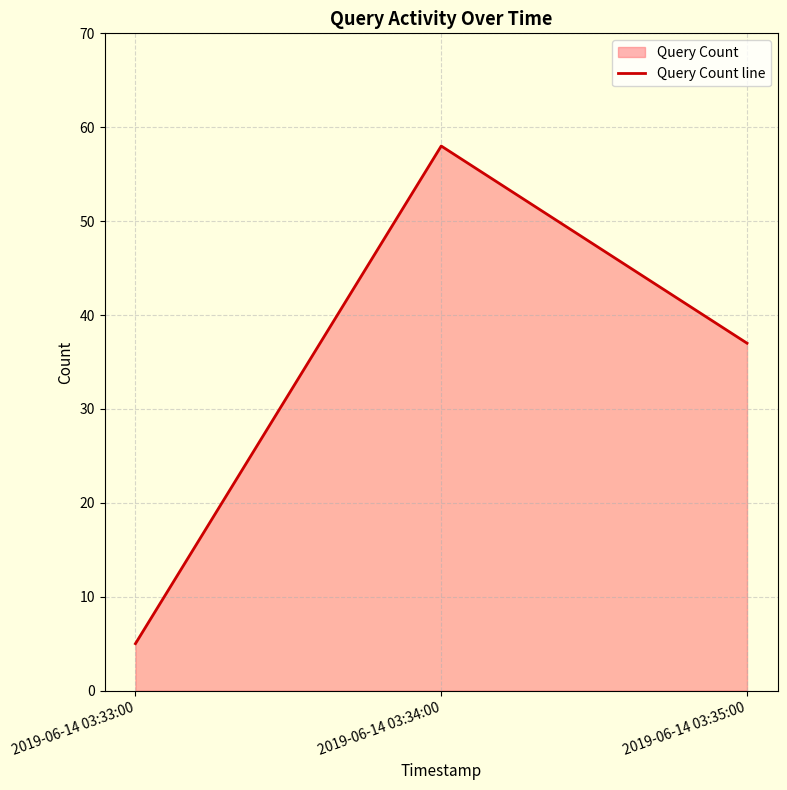

What is the minimum value shown in the chart?

5